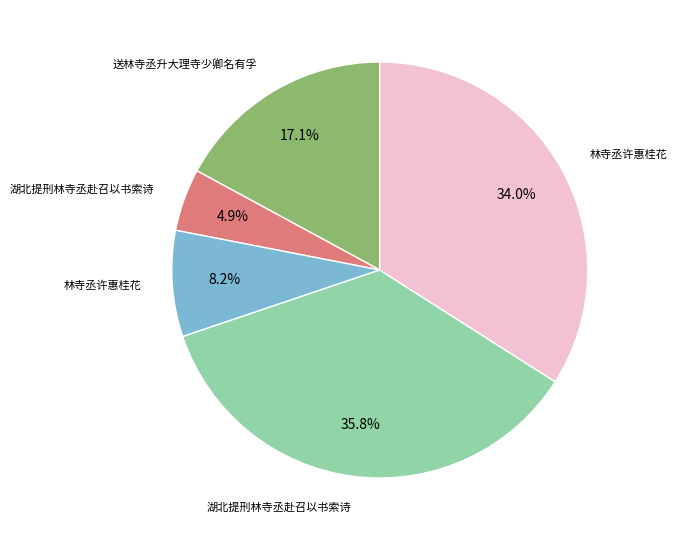

Is there a majority slice in this chart?

No